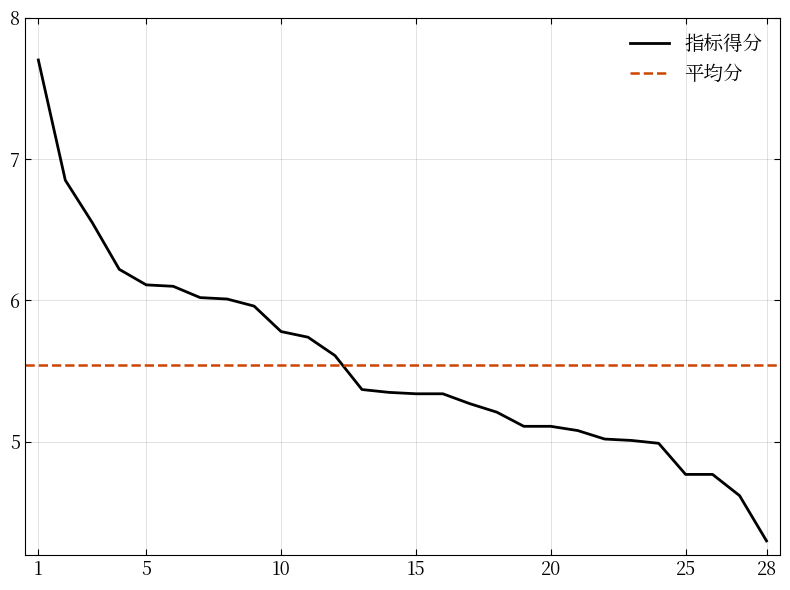

What is the maximum value shown in the chart?

7.7